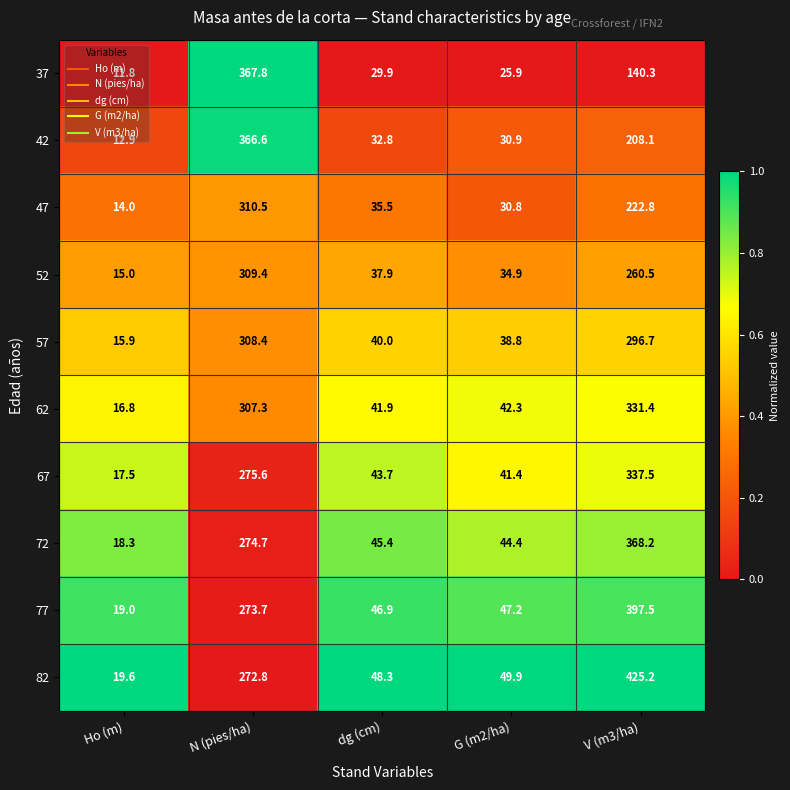

How many categories are shown in the chart?

5